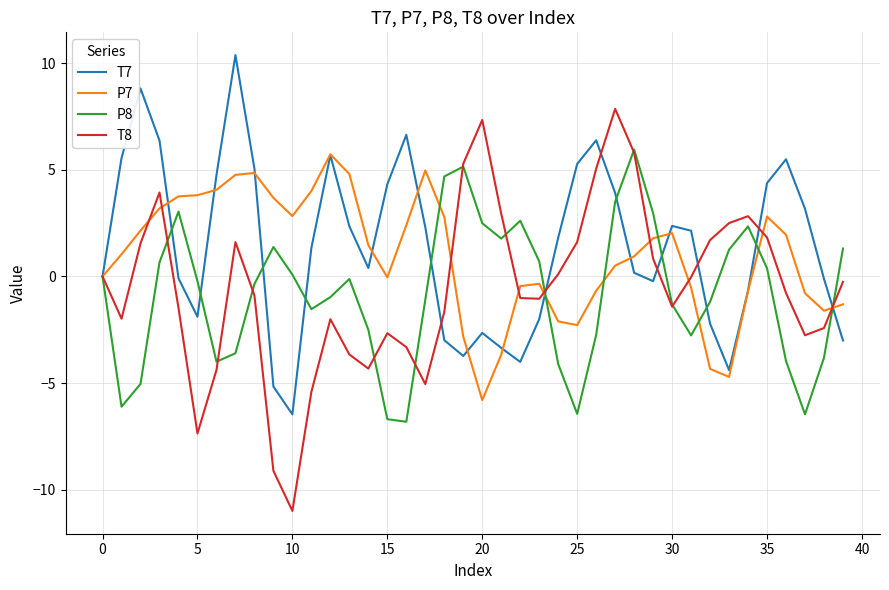

What is the smallest value displayed?

-11.0